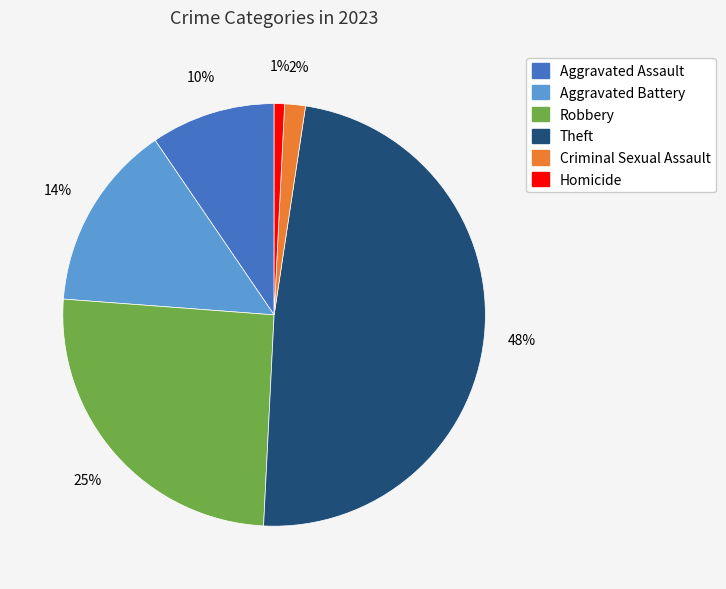

Which slice is the largest?

Theft